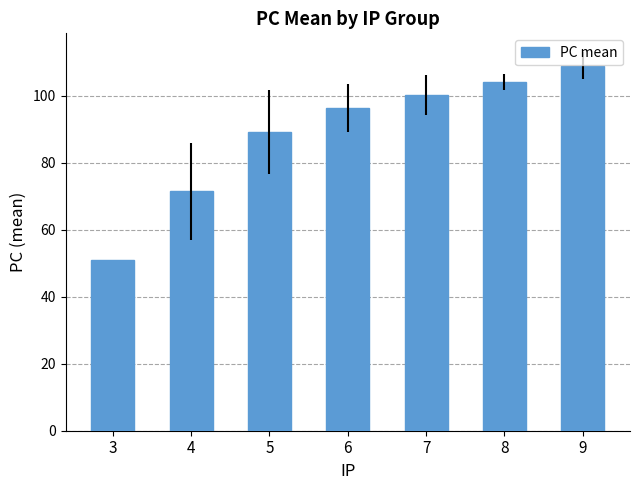

Rank the categories by value from lowest to highest.

3, 4, 5, 6, 7, 8, 9